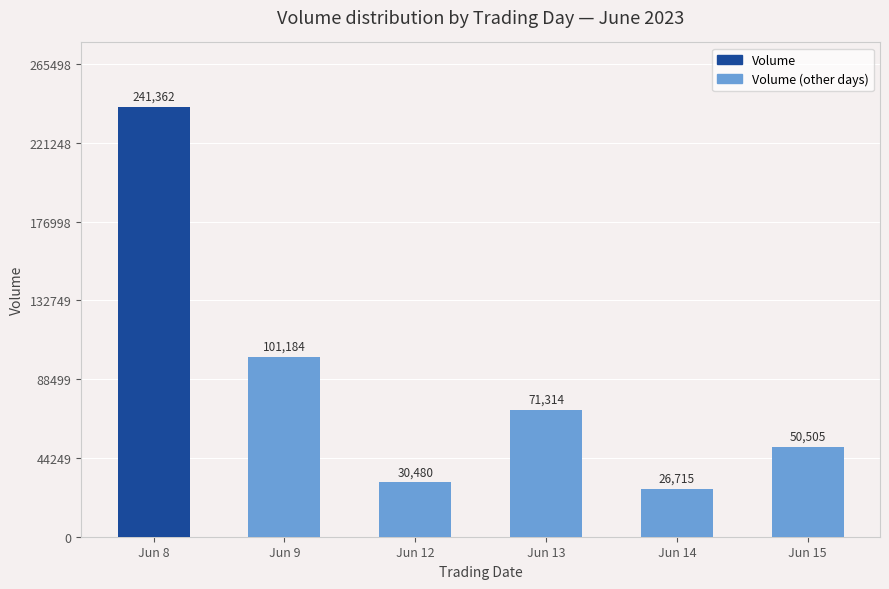

List the labels in order of value, smallest first.

Jun 14, Jun 12, Jun 15, Jun 13, Jun 9, Jun 8